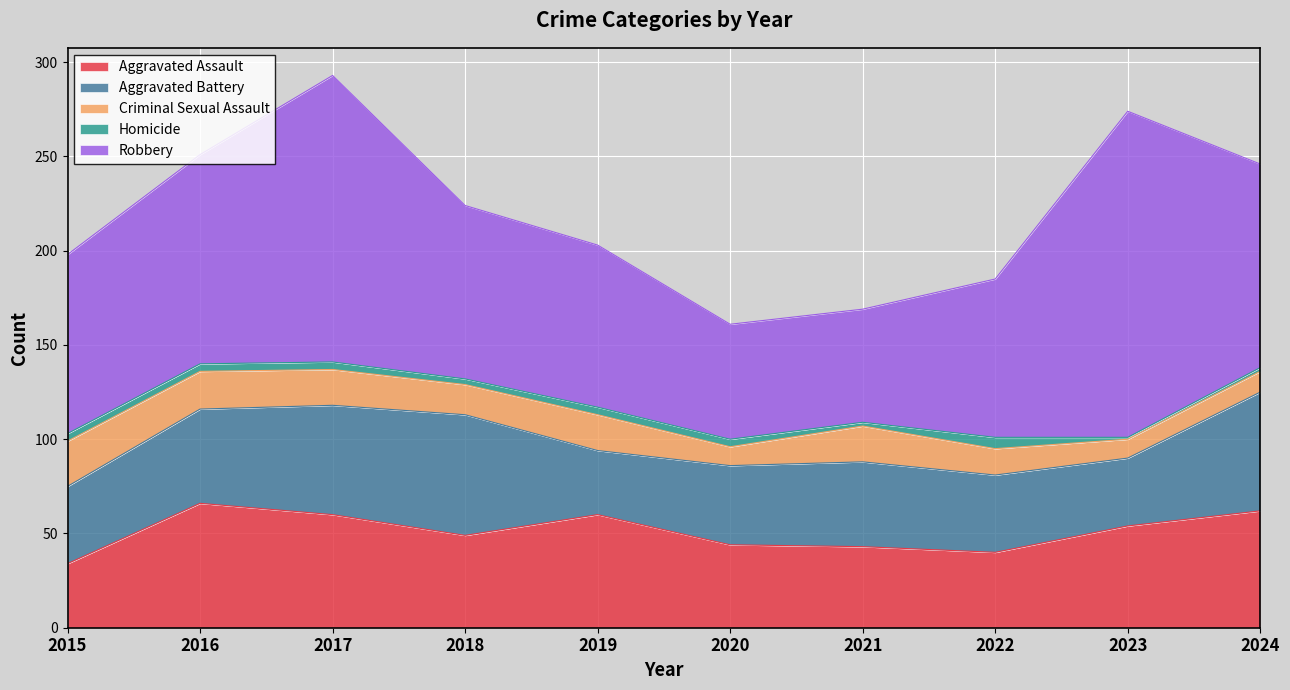

What is the value of the Homicide point at the 5th from the left?

4